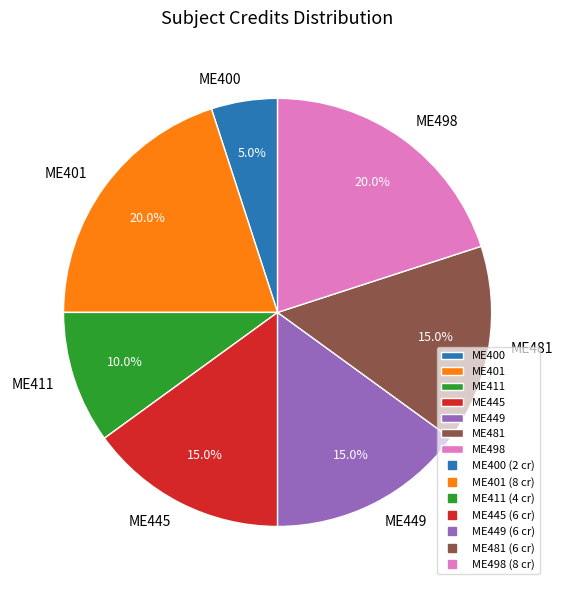

How many segments does this pie chart have?

7